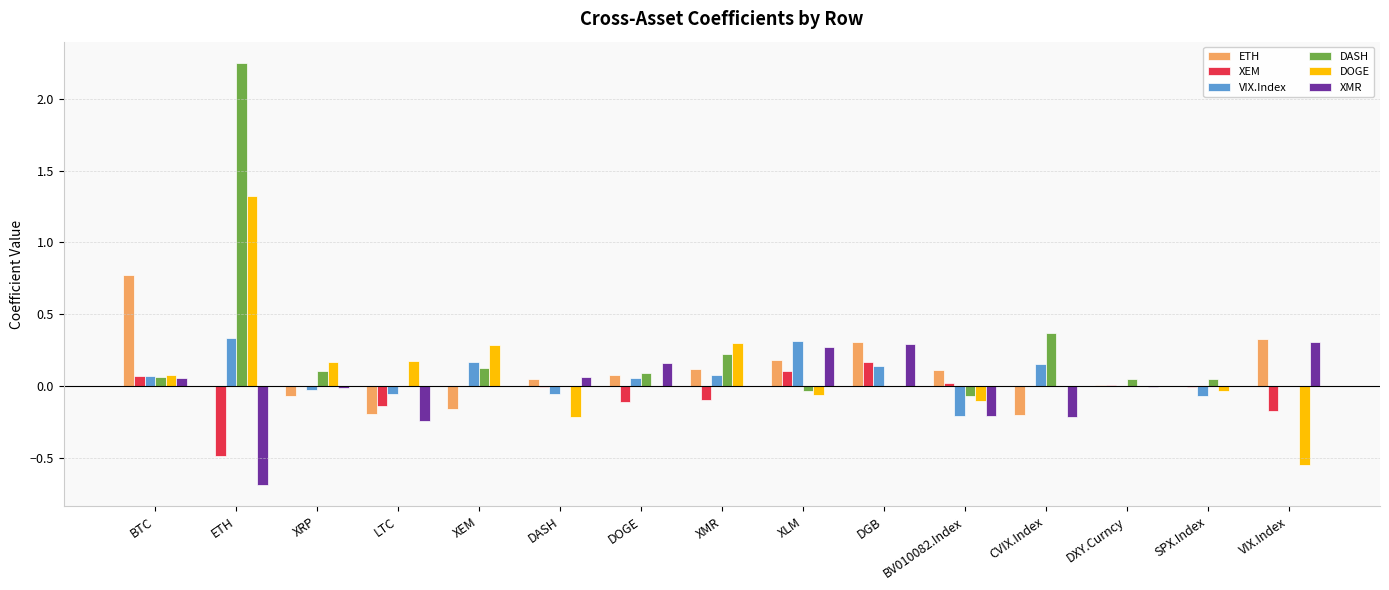

Is it true that ETH equals -0.1 at CVIX.Index?

False